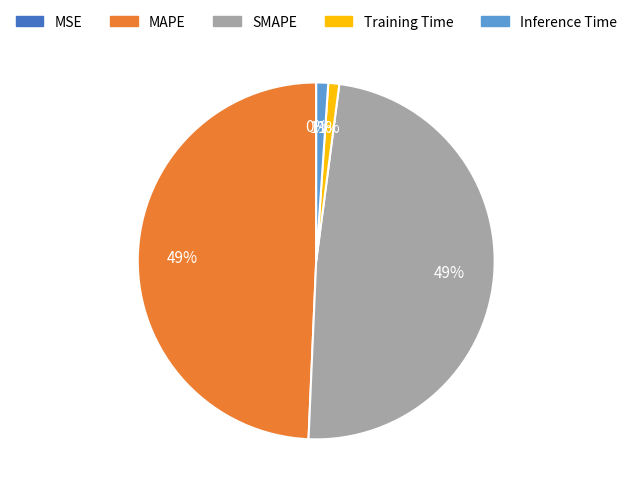

To the nearest percent, what portion does MAPE represent?

49%